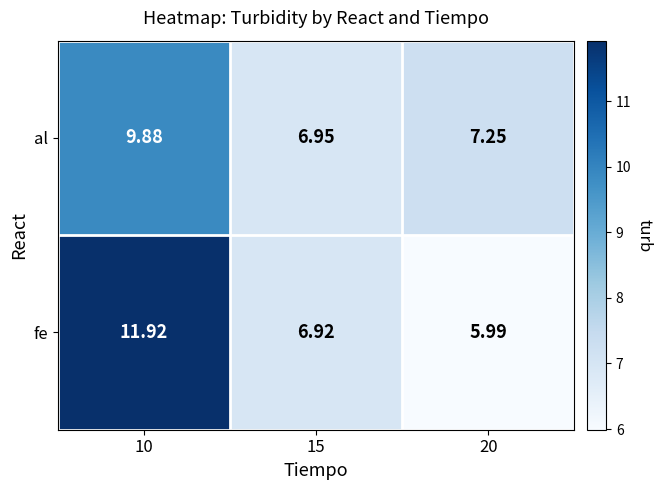

What is the total value across all series at 15?

13.9